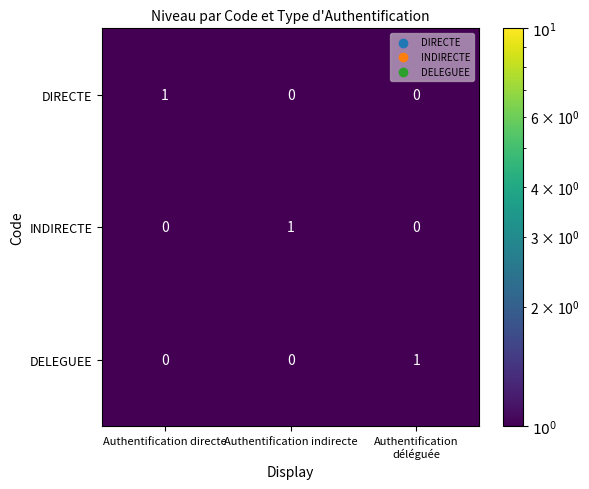

The DELEGUEE series shows 0 at Authentification directe. True or false?

True